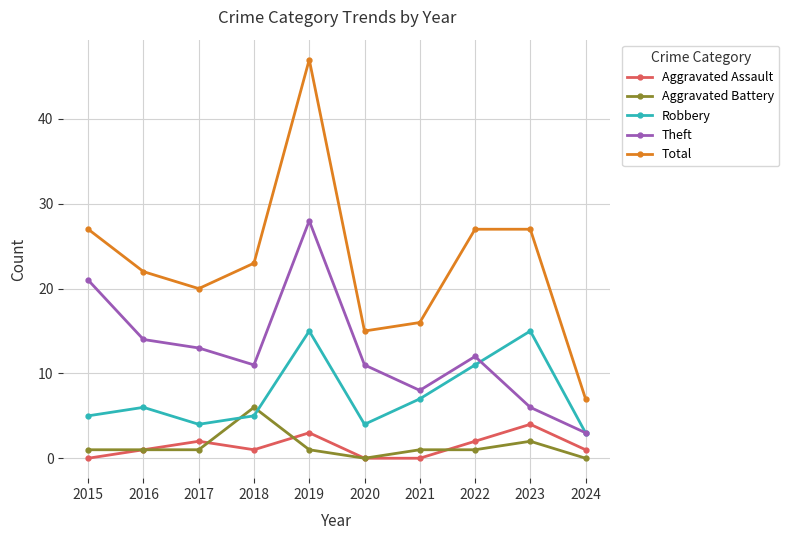

Is this an area chart (filled region under the line)?

No